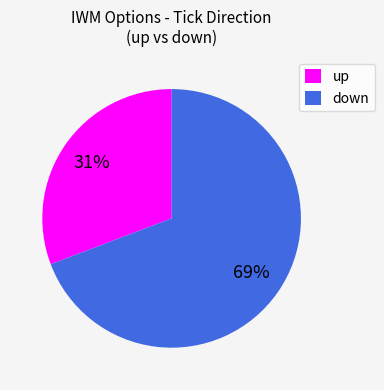

The up slice represents 39% of the pie. True or false?

False